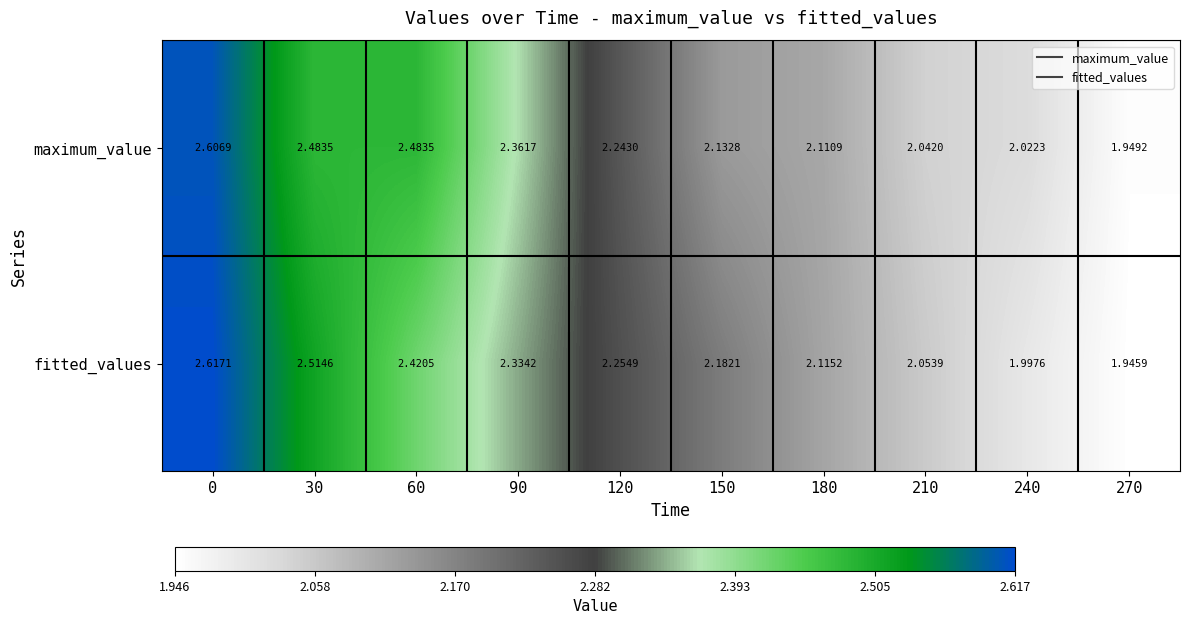

List the series in order of their overall mean, lowest first.

maximum_value, fitted_values